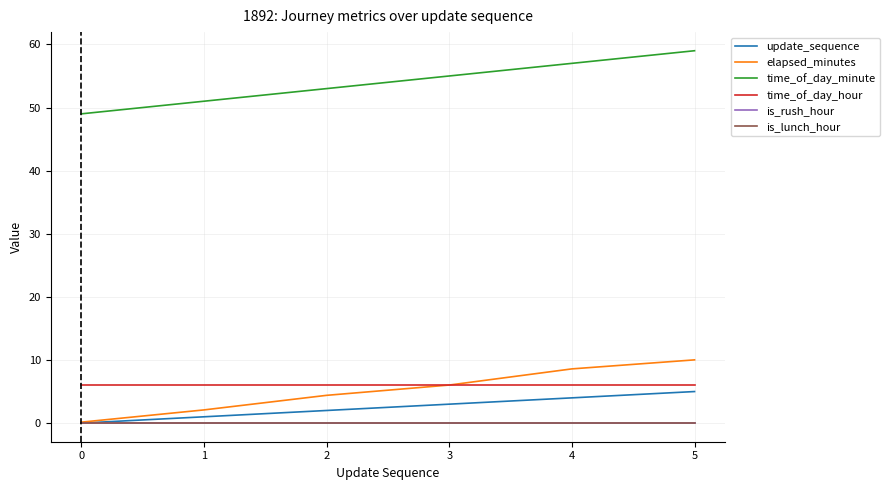

Does the chart have visible grid lines?

Yes